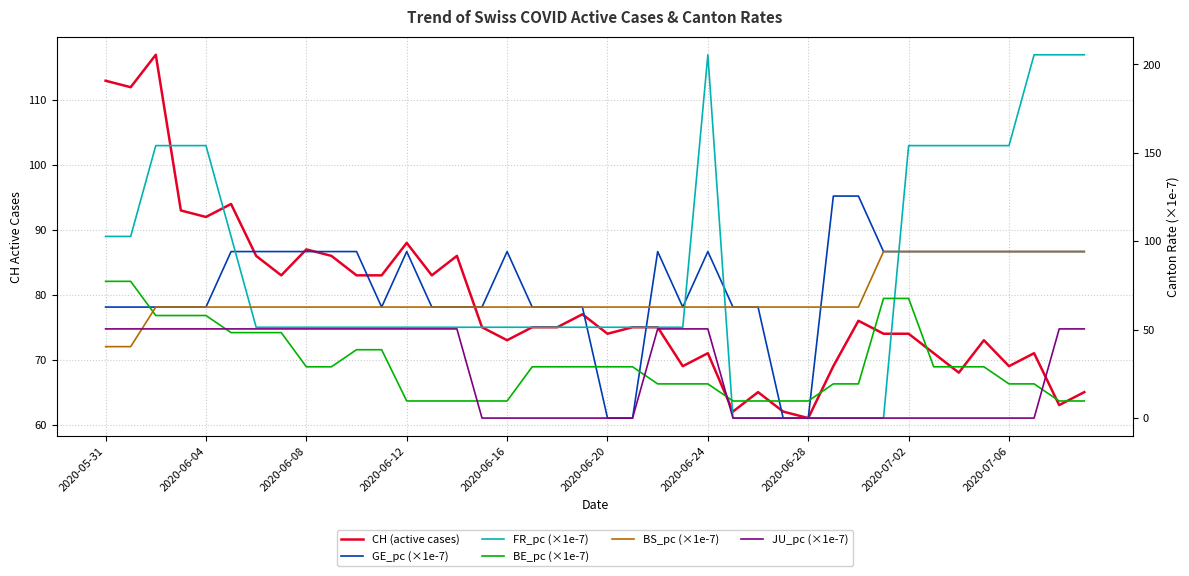

What is the difference between the CH (active cases) values at 27 and 37?

9.0